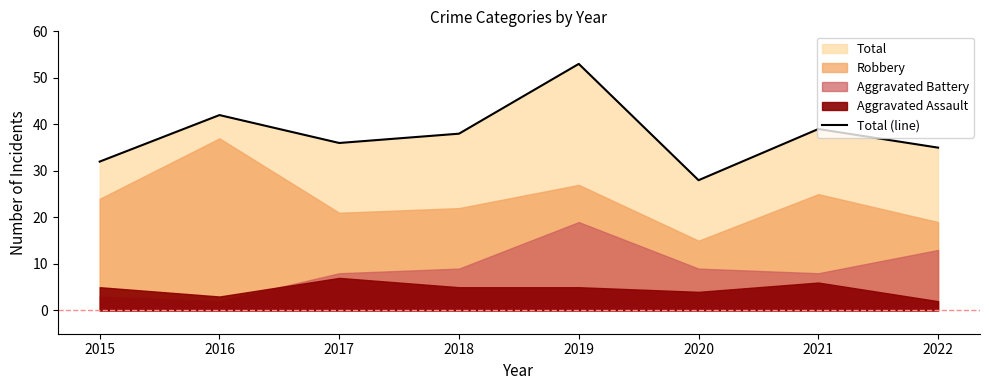

Reading left to right, extract all data points from this chart.

2015=32	2016=42	2017=36	2018=38	2019=53	2020=28	2021=39	2022=35